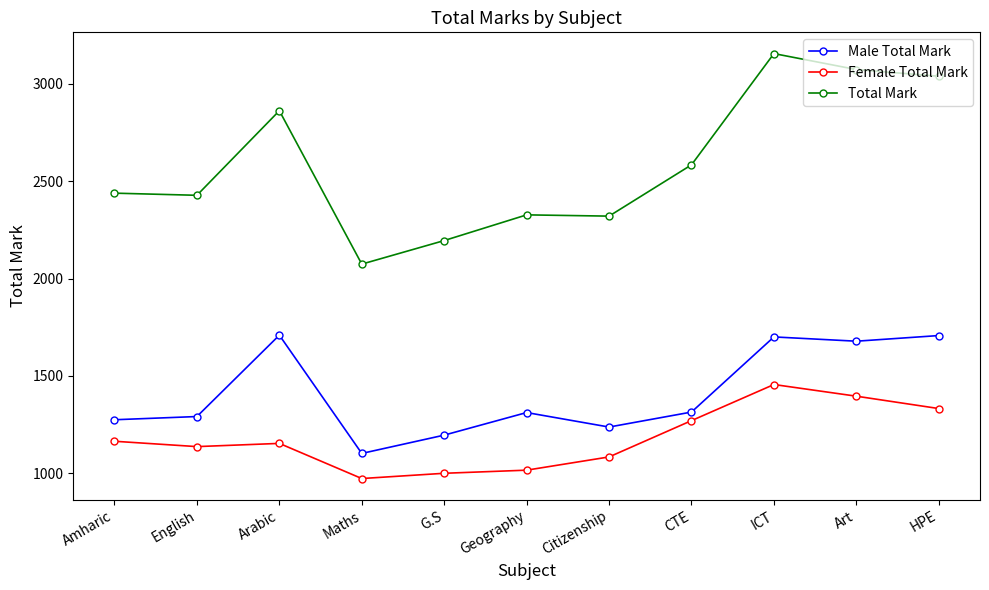

What position from the left is Citizenship?

7